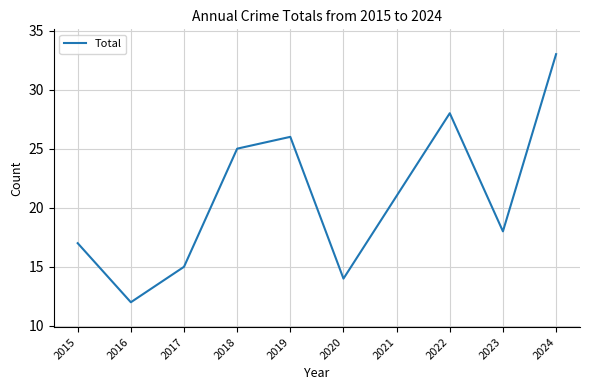

Reading right to left, what are all the values shown in this chart?

33	18	28	21	14	26	25	15	12	17